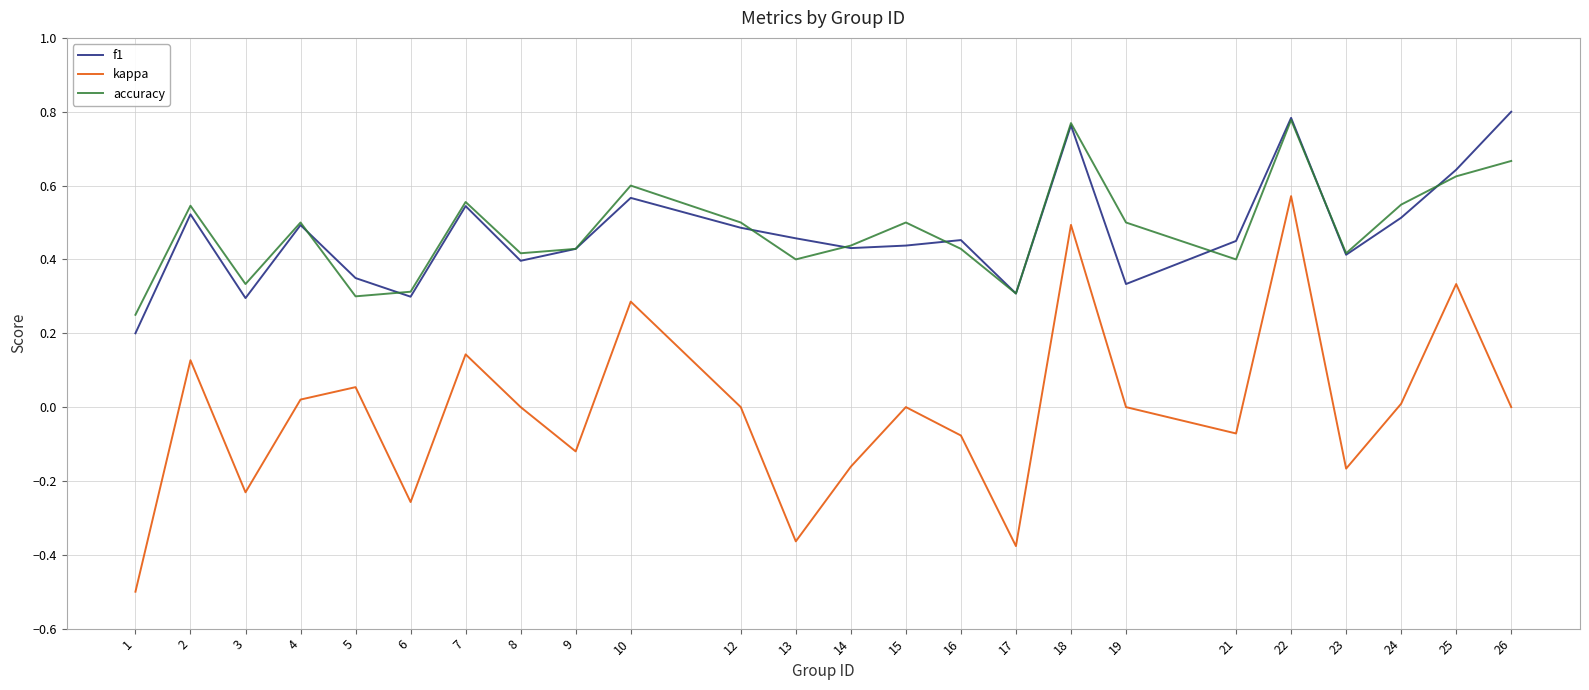

At which category is the sum across all series the highest?

22